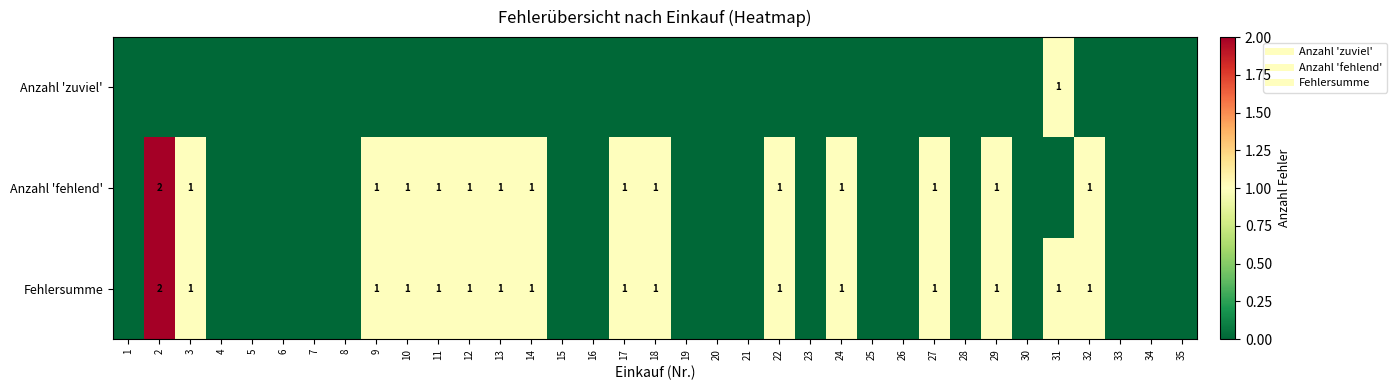

True or false: Fehlersumme has a value of 1 at 14.

False